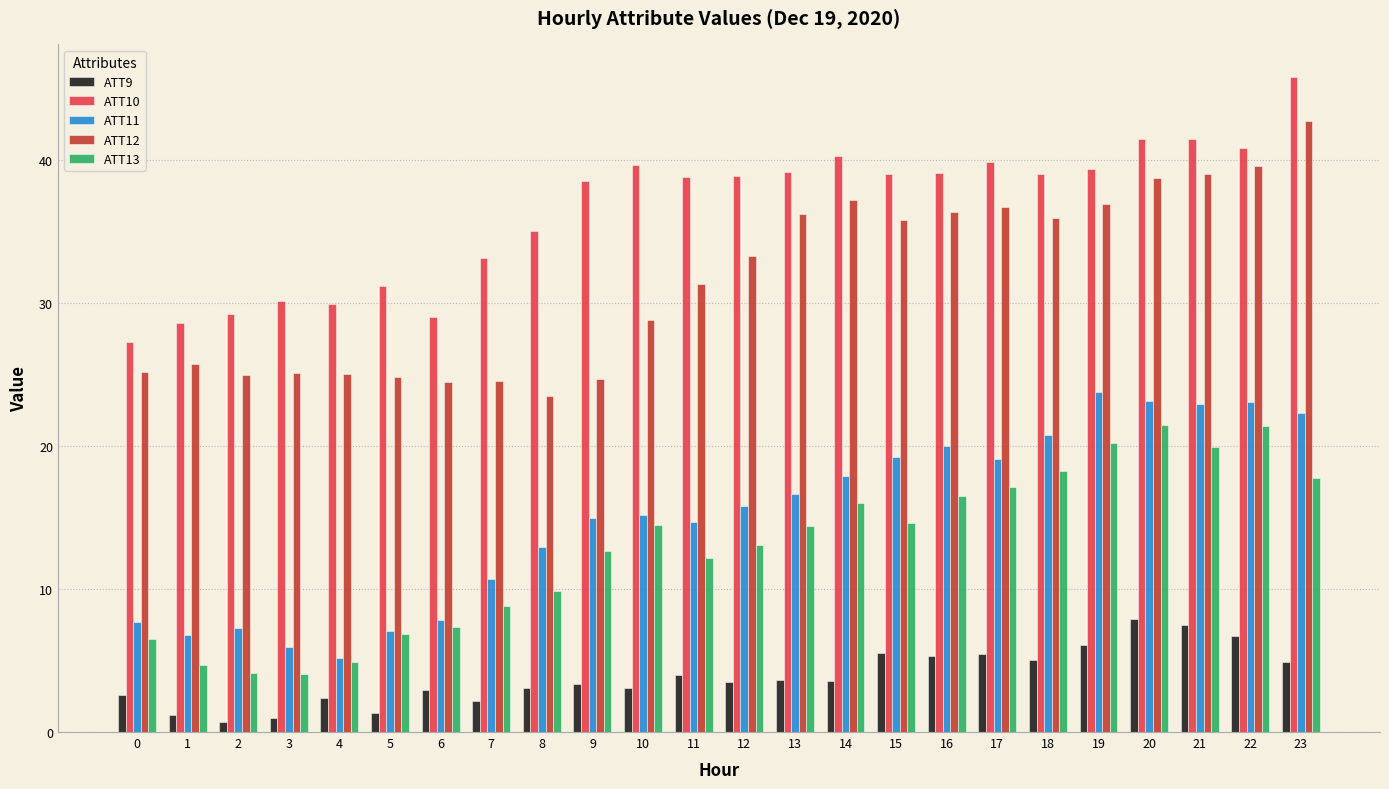

What is the difference between the highest and lowest values at 6?

26.1